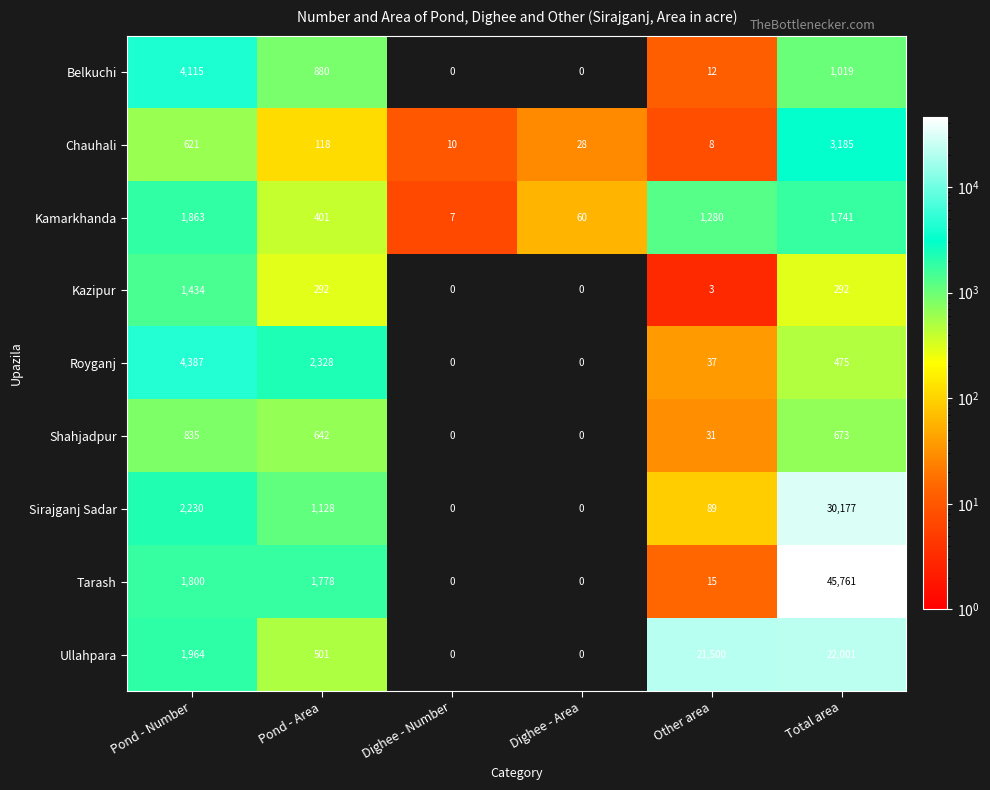

What is the highest value of the Kamarkhanda series?

1863